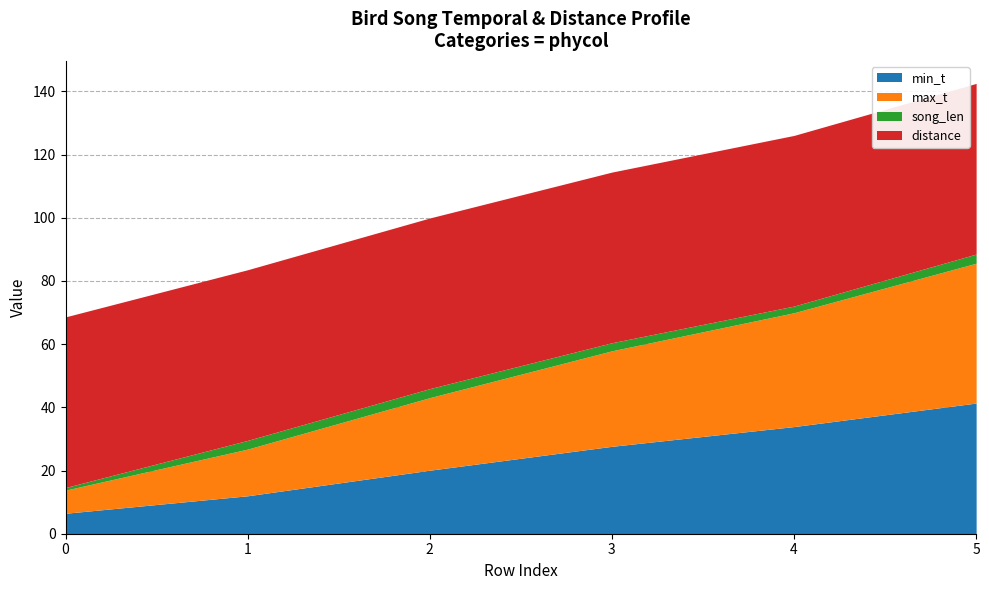

True or false: song_len and distance cross at least once.

False